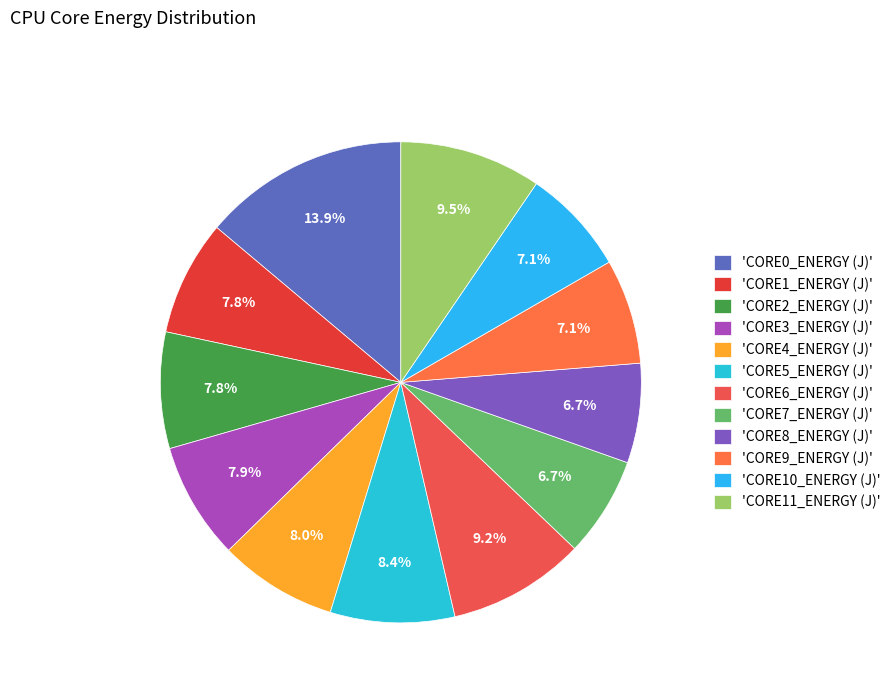

How many segments does this pie chart have?

12